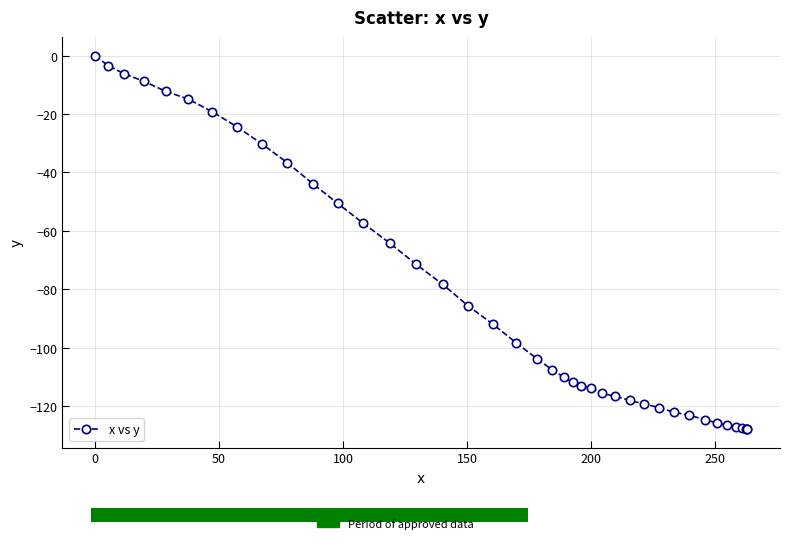

What is the minimum value shown in the chart?

-127.8